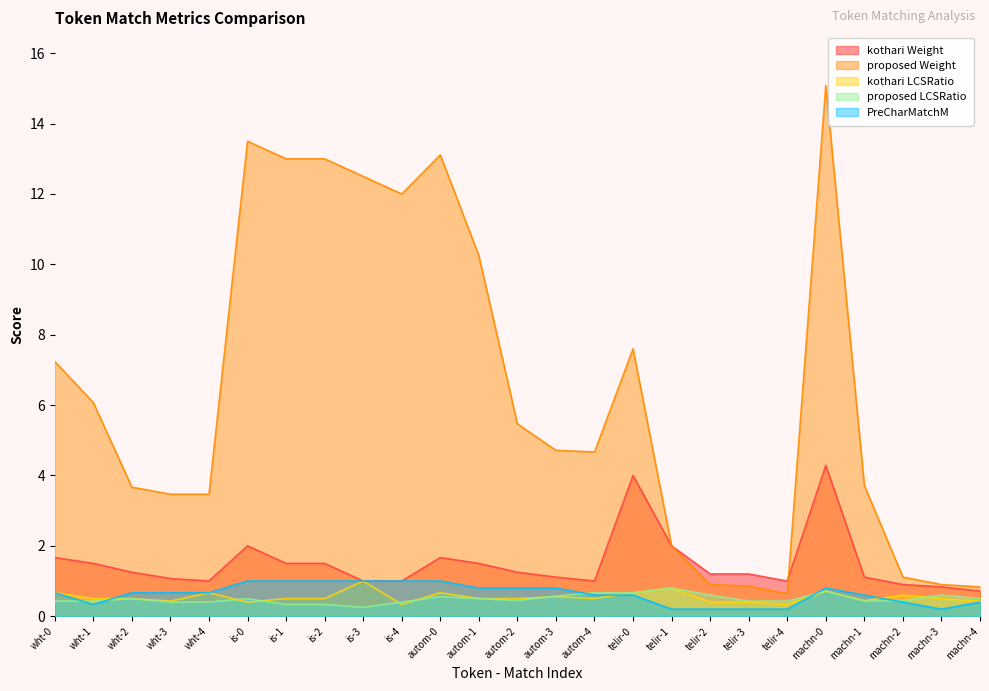

What is the label of the 4th point from the right?

machn-1